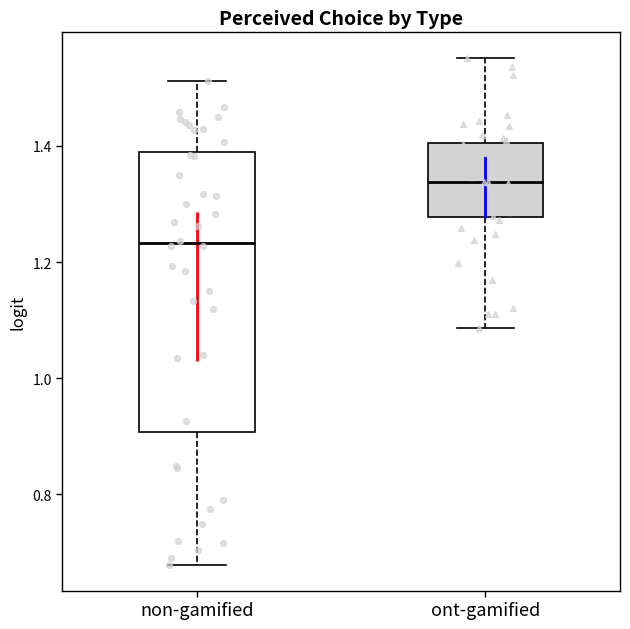

Where does the upper whisker of the box for non-gamified end on the y-axis? The values are not printed on the chart, so give them approximately, as read against the axis.

1.52